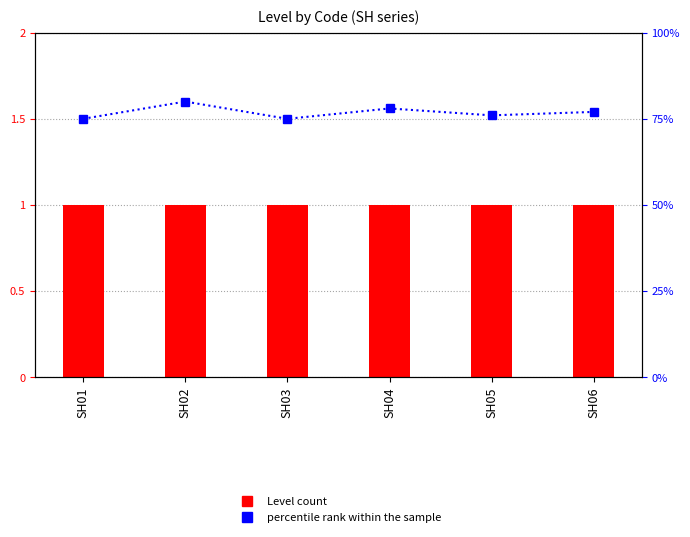

Reading left to right, what are all the values shown in this chart?

SH01=75	SH02=80	SH03=75	SH04=78	SH05=76	SH06=77